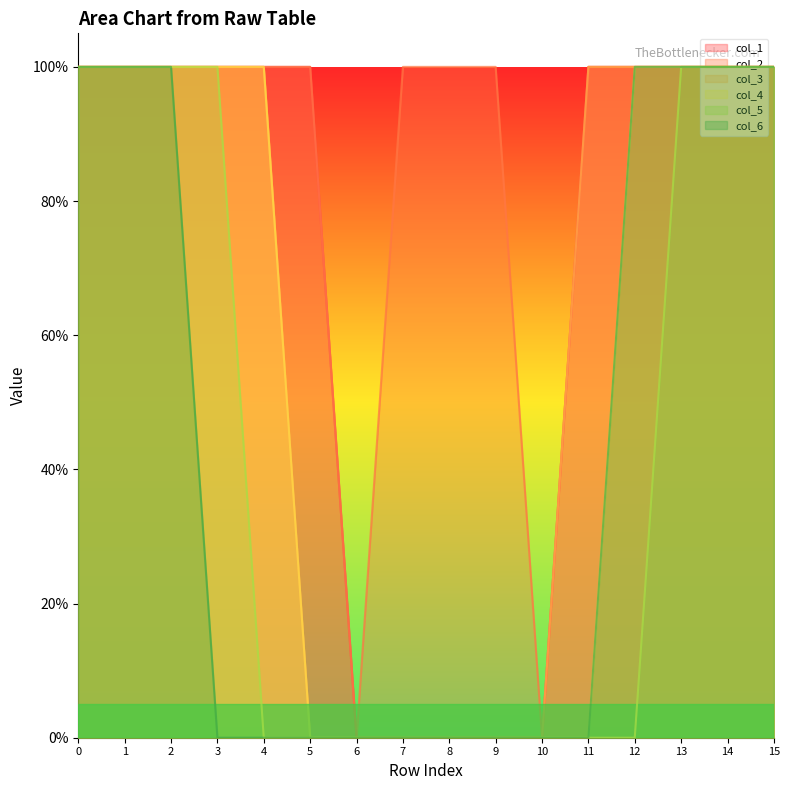

How many distinct data groups are displayed?

6